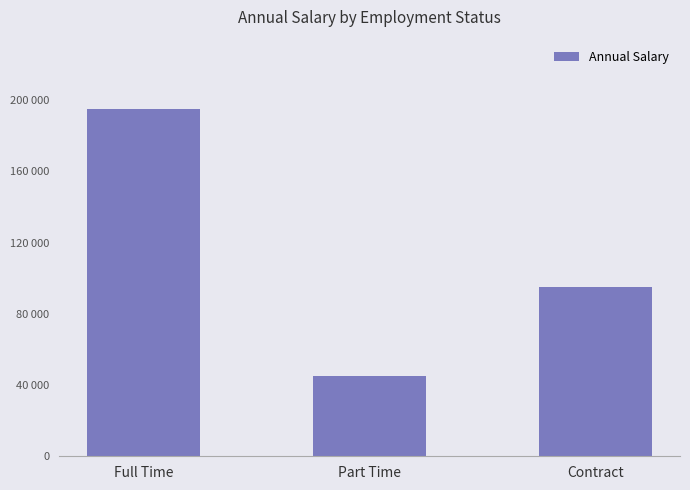

What is the label of the 2nd bar from the right?

Part Time